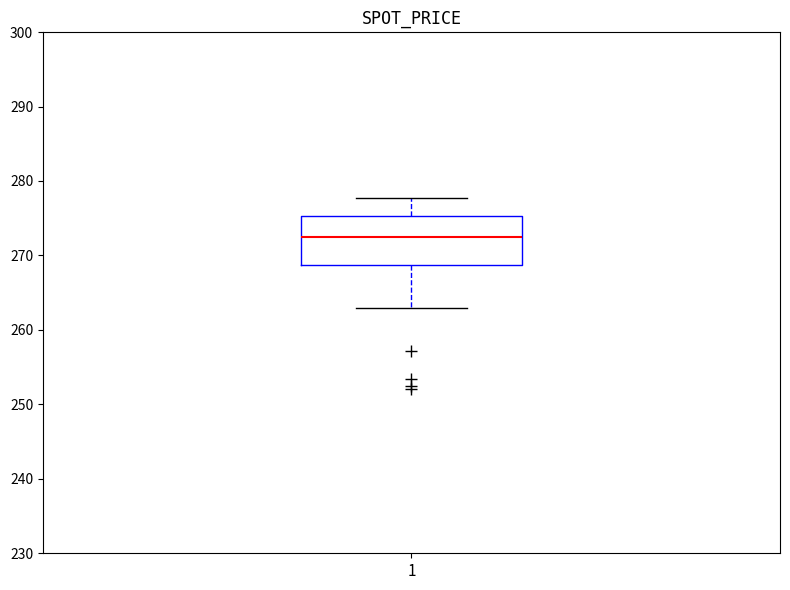

Read this box plot against the y-axis: the position of the median line, the range covered by the box, and the ends of both whiskers. The values are not printed on the chart, so give them approximately, as read against the axis.

median 273, box 269 to 275, whiskers 263 to 278